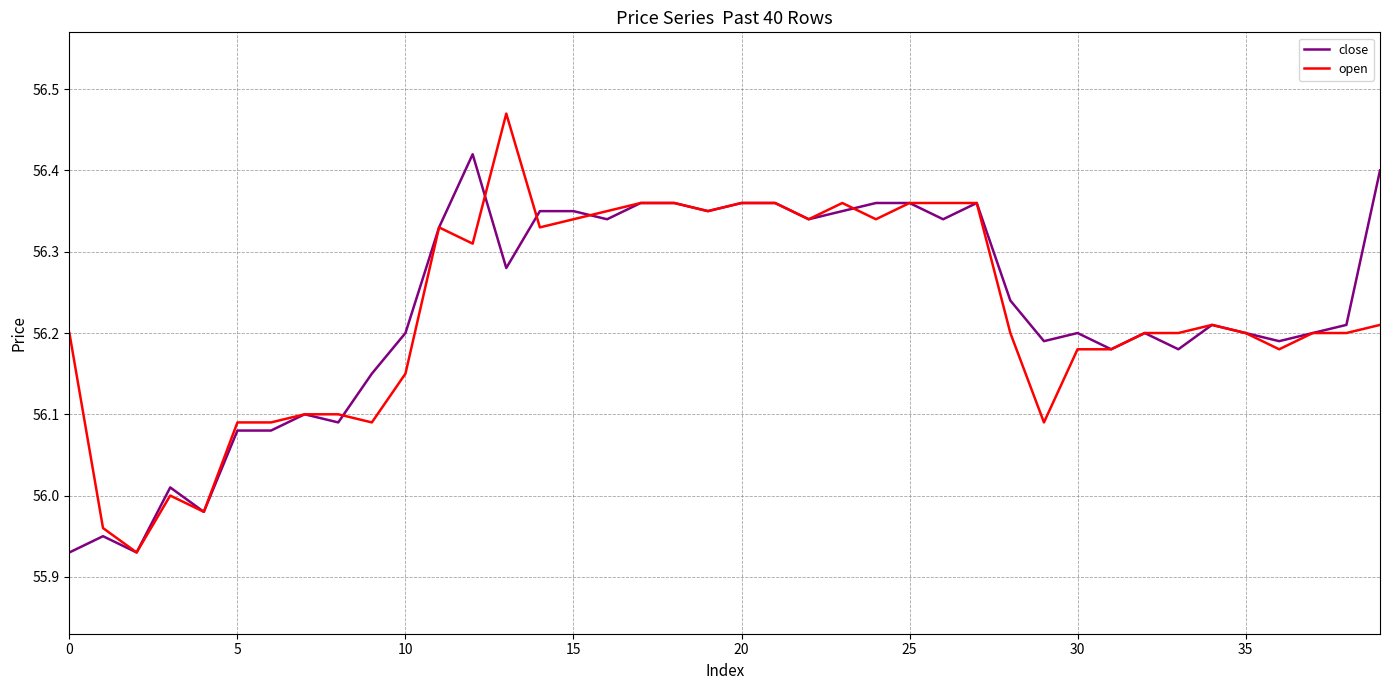

Which series has the widest spread of values?

open